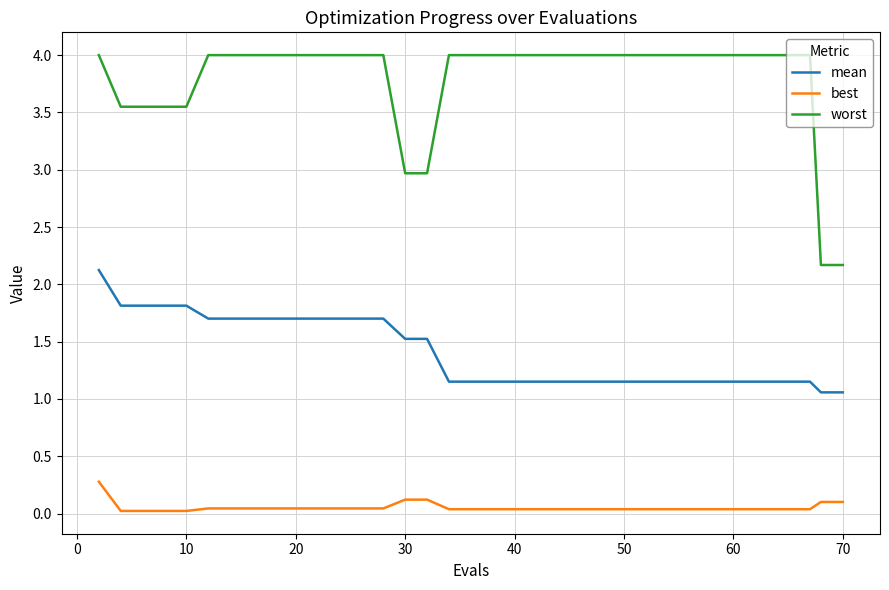

What is the difference between the maximum and minimum values in the worst series?

1.8